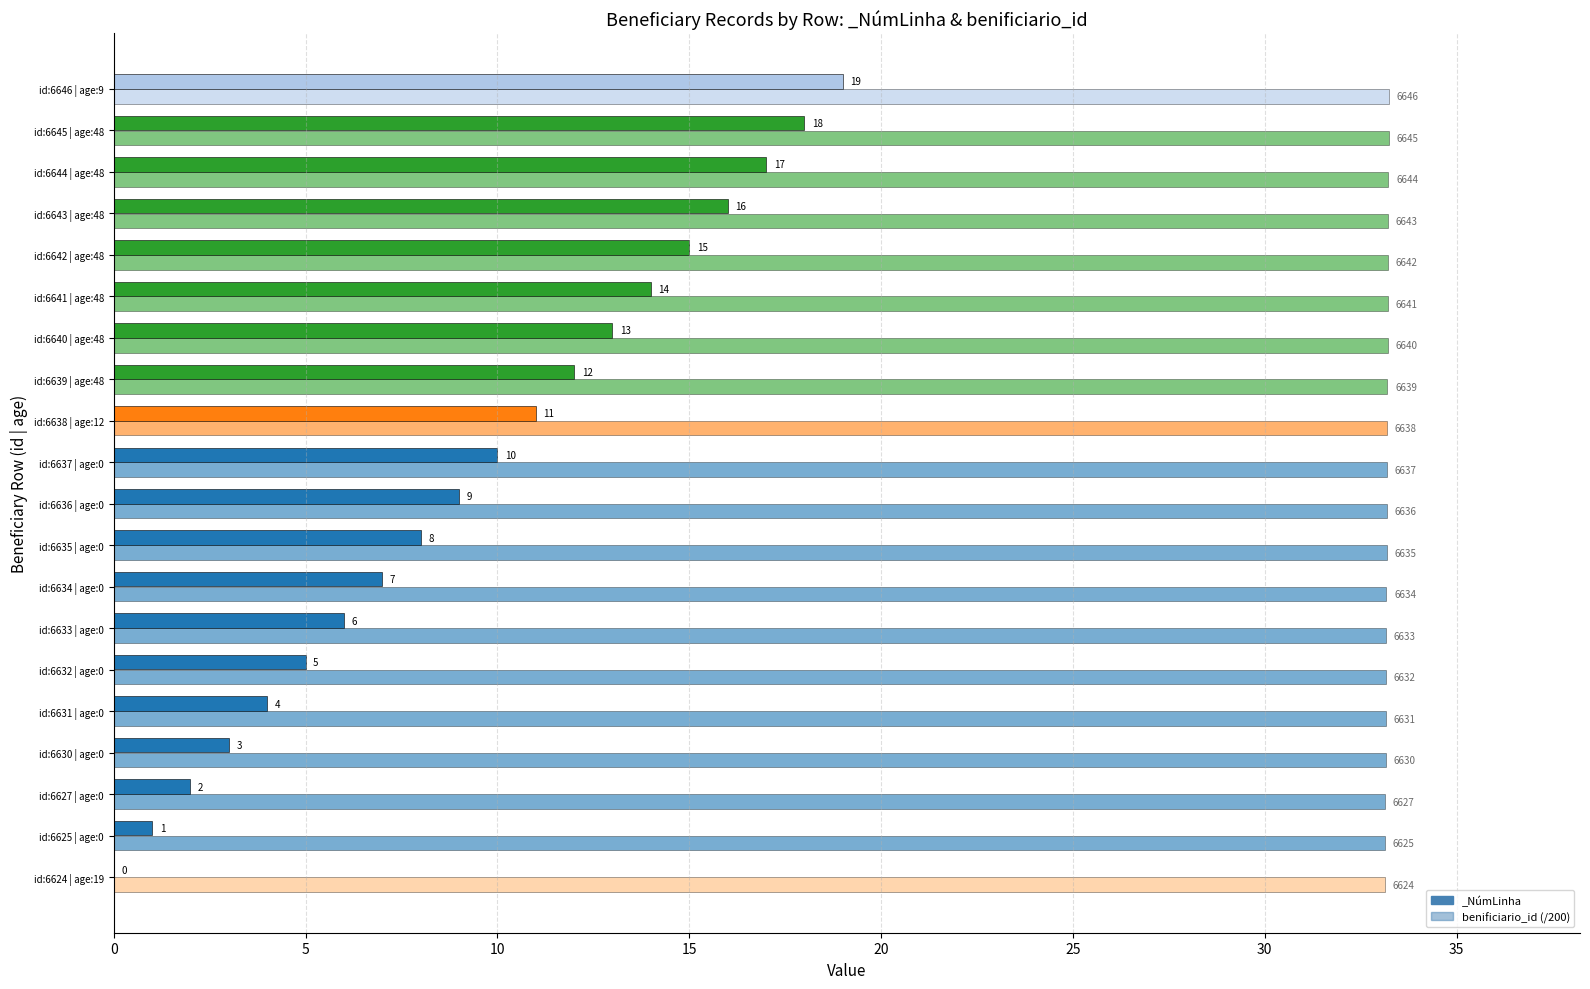

Count the values in the range 33 to 34.

20